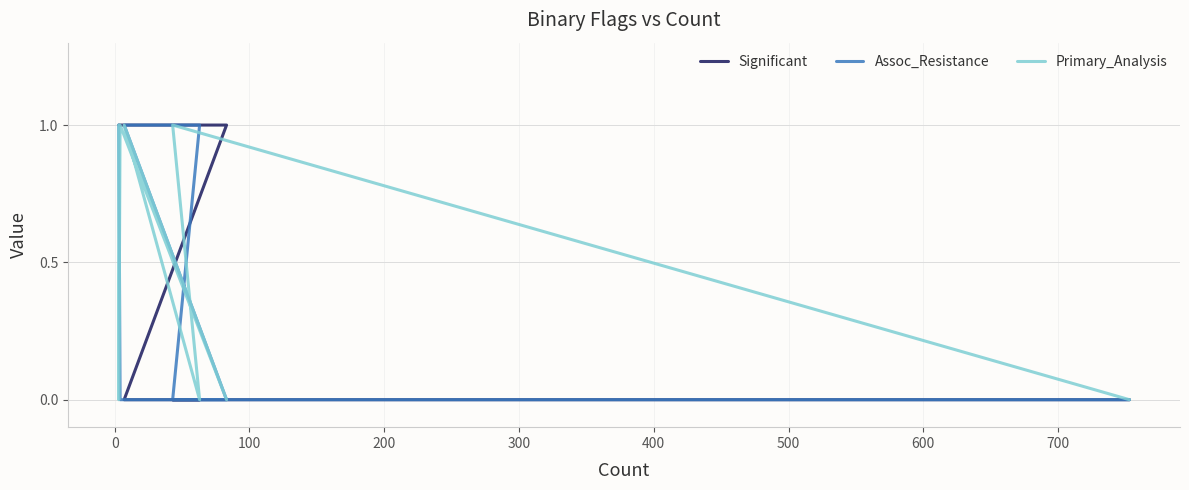

Rank the series by their maximum value, from lowest to highest.

Significant, Assoc_Resistance, Primary_Analysis